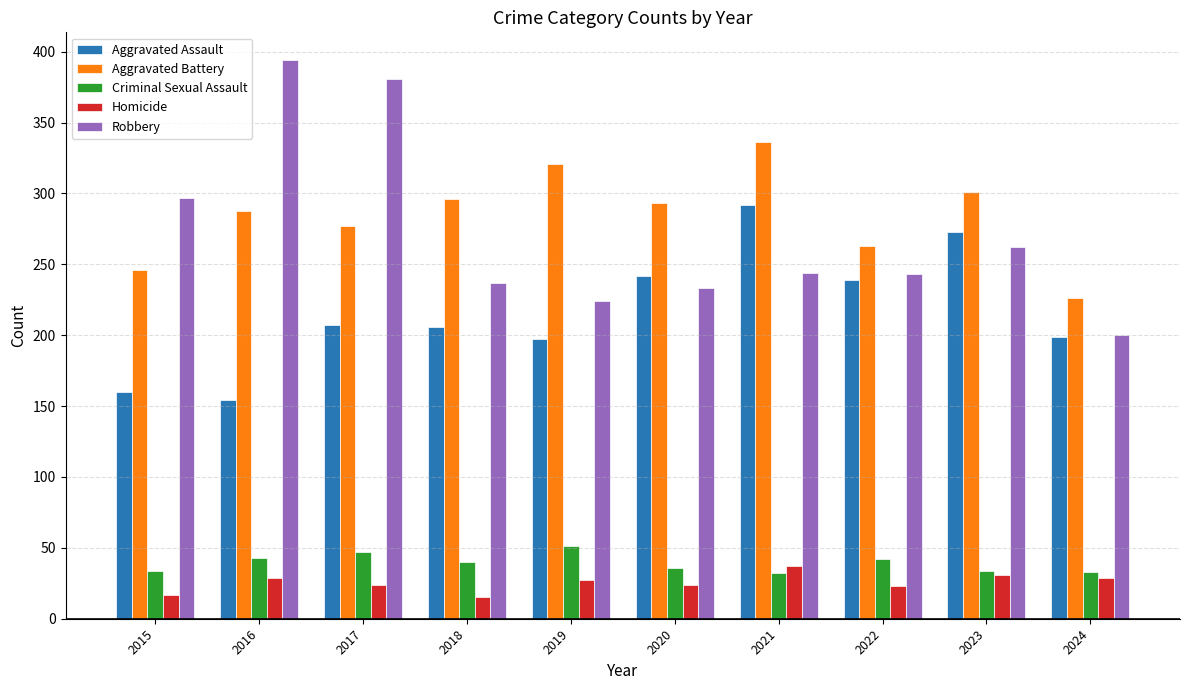

What is the difference between the second highest and minimum values in the Aggravated Battery series?

95